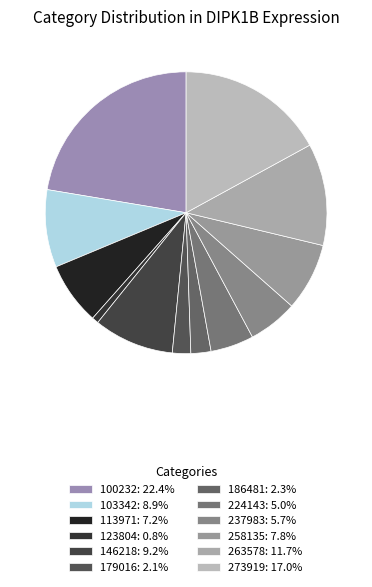

What is the largest slice in the pie chart?

100232